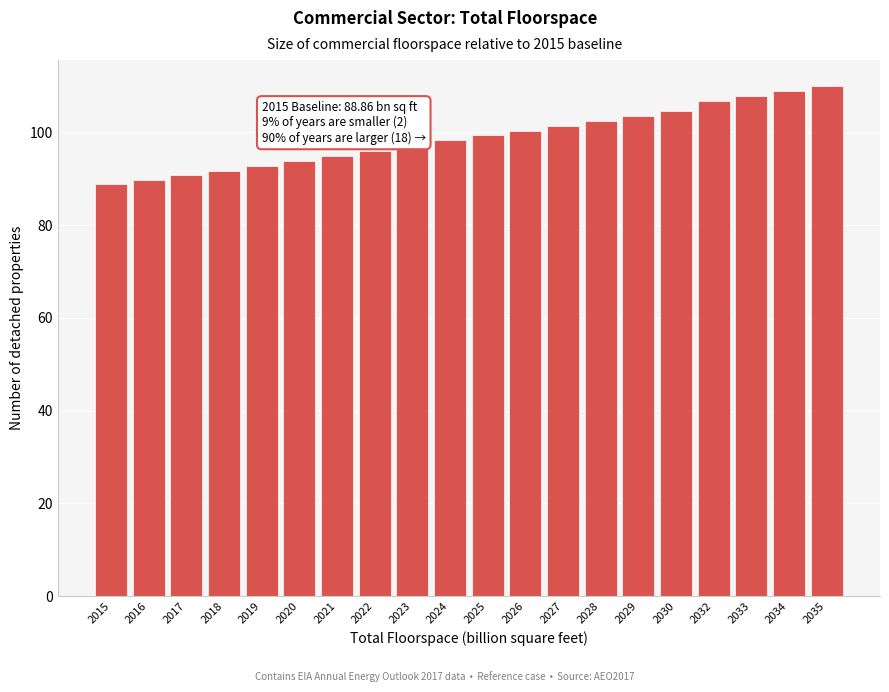

Reading left to right, what are all the values shown in this chart?

2015=88.9	2016=89.7	2017=90.7	2018=91.7	2019=92.8	2020=93.9	2021=95.0	2022=96.1	2023=97.2	2024=98.3	2025=99.3	2026=100.4	2027=101.4	2028=102.5	2029=103.6	2030=104.7	2032=106.8	2033=107.9	2034=109.0	2035=110.1